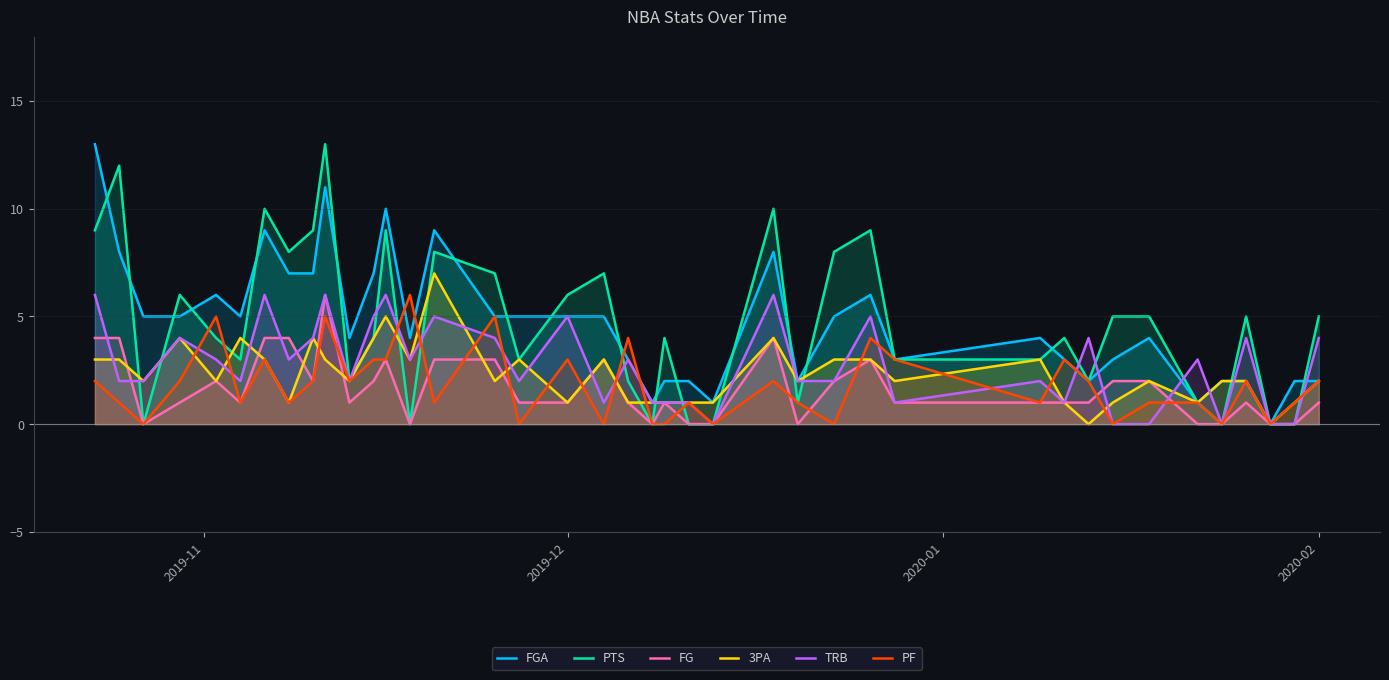

Reading left to right, transcribe all the data shown in this chart.

FGA: 13	8	5	5	6	5	9	7	7	11	4	7	10	4	9	5	5	5	5	3	1	2	2	1	8	2	5	6	3	4	3	2	3	4	1	2	2	0	2	2
PTS: 9	12	0	6	4	3	10	8	9	13	2	4	9	0	8	7	3	6	7	2	0	4	0	0	10	1	8	9	3	3	4	2	5	5	1	0	5	0	0	5
FG: 4	4	0	1	2	1	4	4	2	6	1	2	3	0	3	3	1	1	3	1	0	1	0	0	4	0	2	3	1	1	1	1	2	2	0	0	1	0	0	1
3PA: 3	3	2	4	2	4	3	1	4	3	2	4	5	3	7	2	3	1	3	1	1	1	1	1	4	2	3	3	2	3	1	0	1	2	1	2	2	0	1	2
TRB: 6	2	2	4	3	2	6	3	4	6	2	5	6	3	5	4	2	5	1	3	1	1	1	0	6	2	2	5	1	2	1	4	0	0	3	0	4	0	0	4
PF: 2	1	0	2	5	1	3	1	2	5	2	3	3	6	1	5	0	3	0	4	0	0	1	0	2	1	0	4	3	1	3	2	0	1	1	0	2	0	1	2